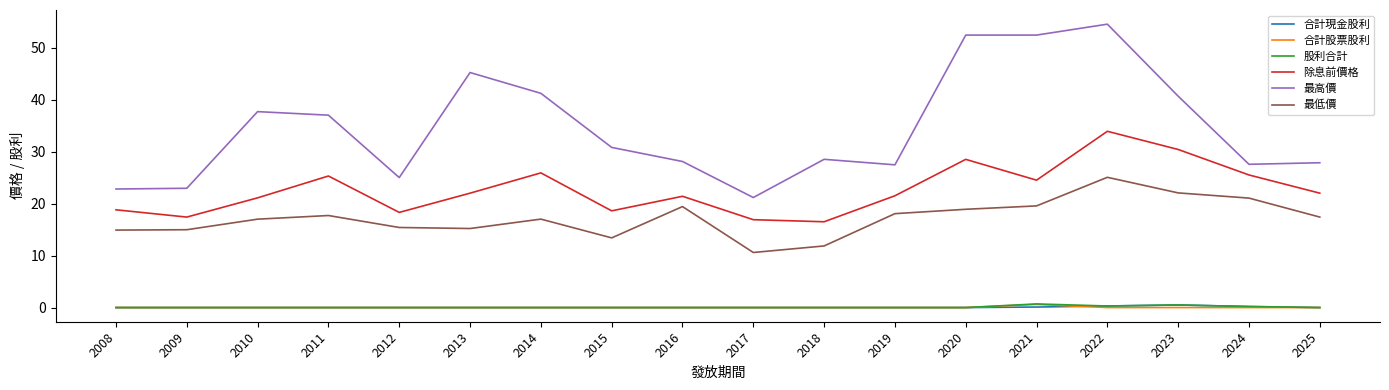

Between 2021 and 2023, which series saw the biggest shift?

最高價